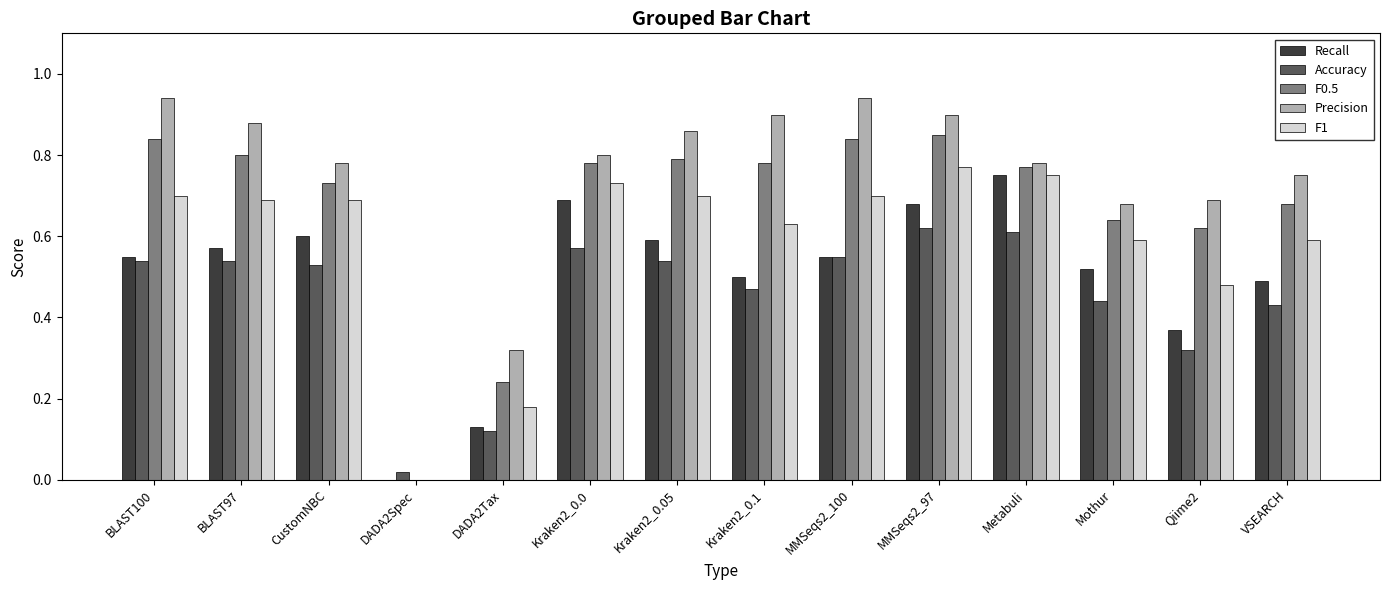

Is the value of Accuracy at VSEARCH greater than the value of Recall at VSEARCH?

No